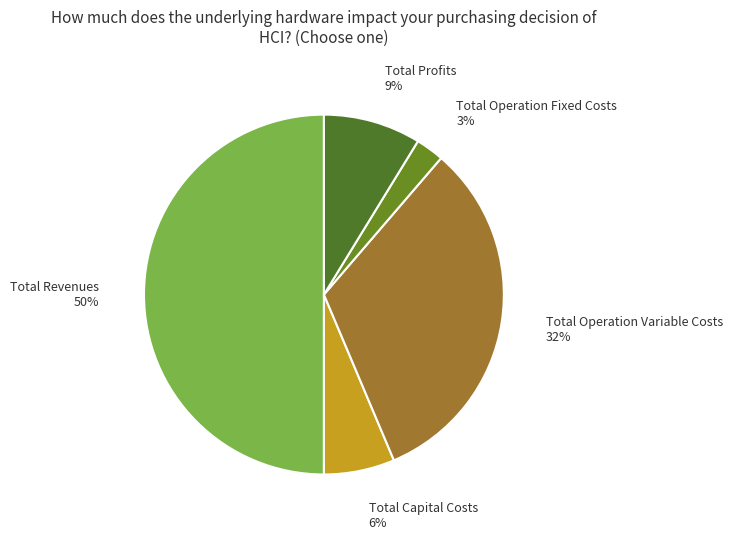

What is the largest slice in the pie chart?

Total Revenues